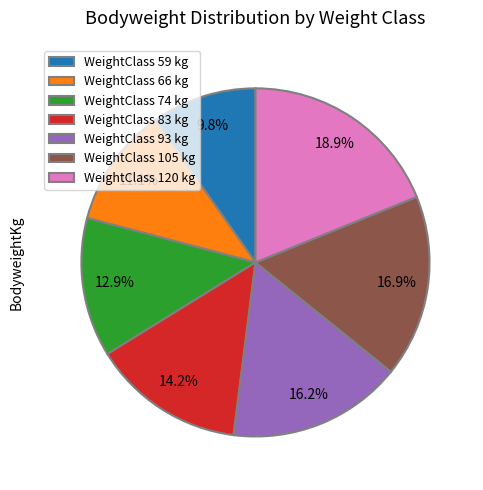

Combined, do WeightClass 83 kg and WeightClass 120 kg account for over 50%?

No